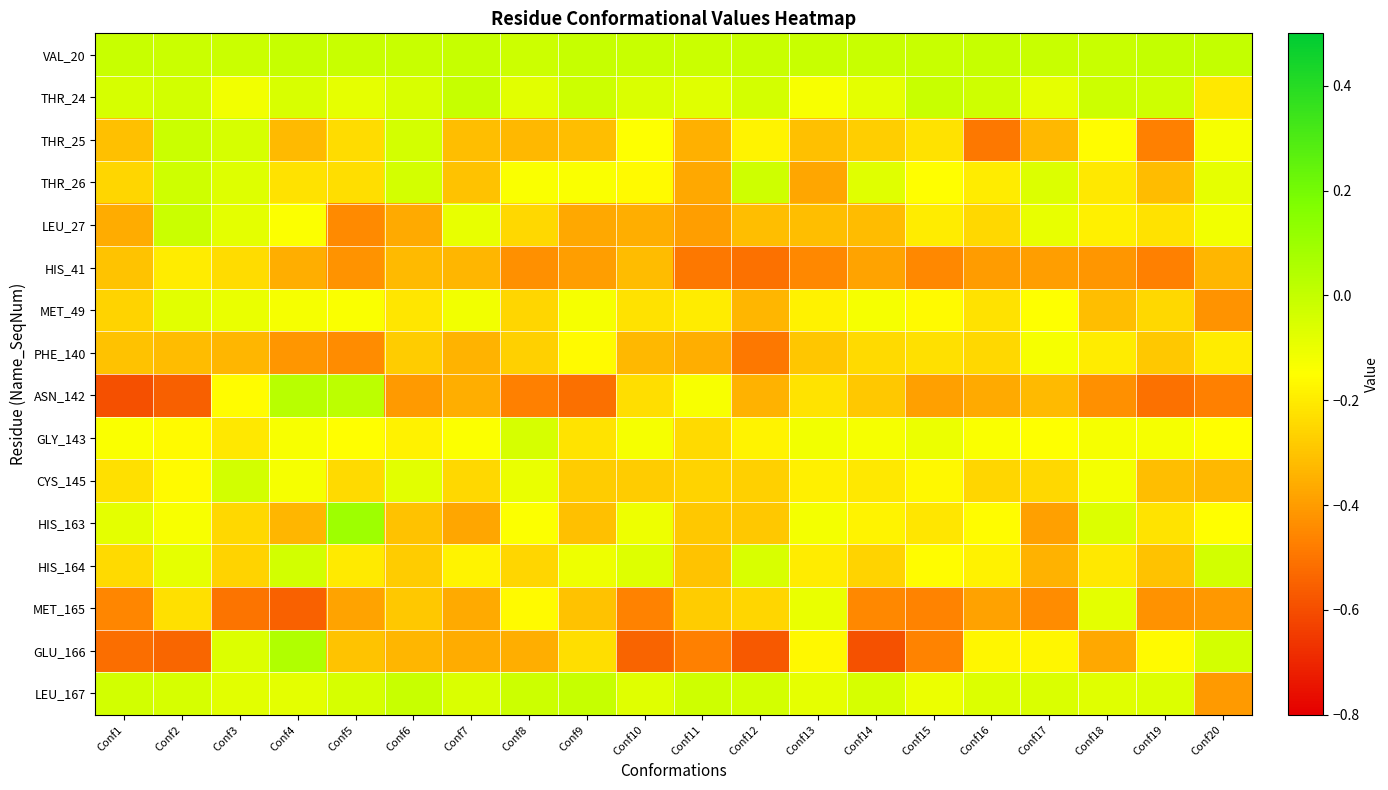

Which has a higher value, Conf12 or Conf5?

Conf12